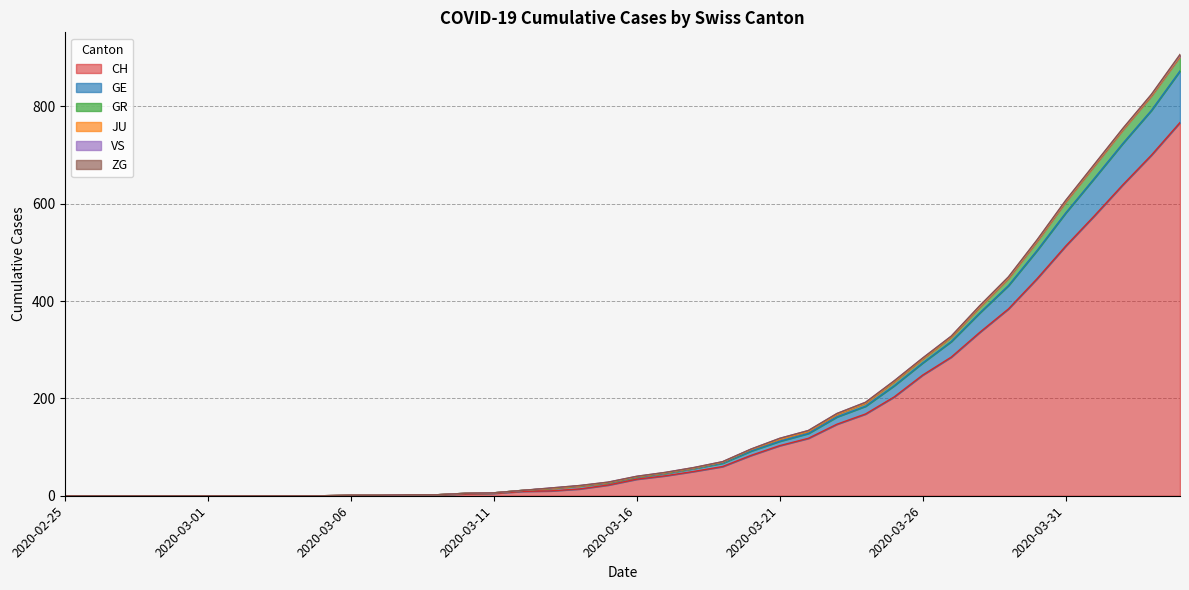

Does the chart display data point markers on the line(s)?

No